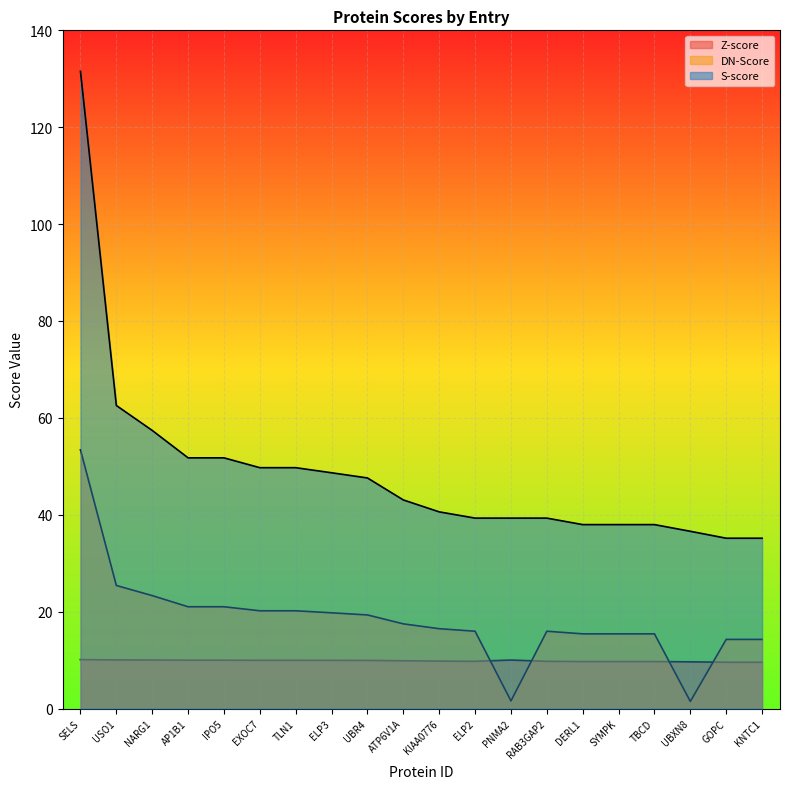

What is the spread (max minus min) of values at PNMA2?

37.7